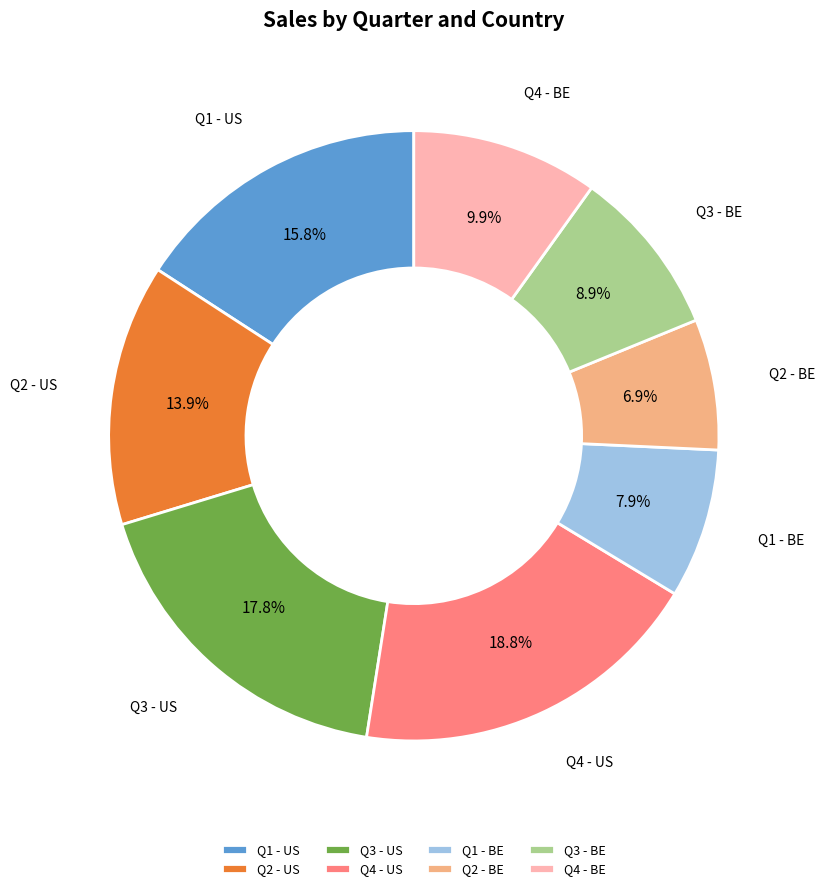

Rank the categories by value from lowest to highest.

Q2 - BE, Q1 - BE, Q3 - BE, Q4 - BE, Q2 - US, Q1 - US, Q3 - US, Q4 - US